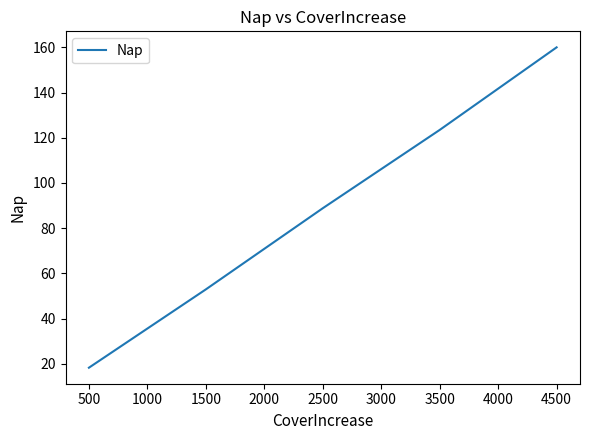

What is the change in value from 500 to 3500?

+105.2